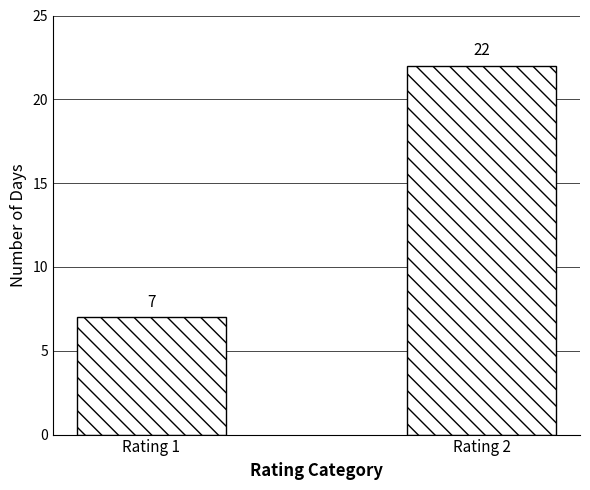

Which label corresponds to the smallest value in the chart?

Rating 1